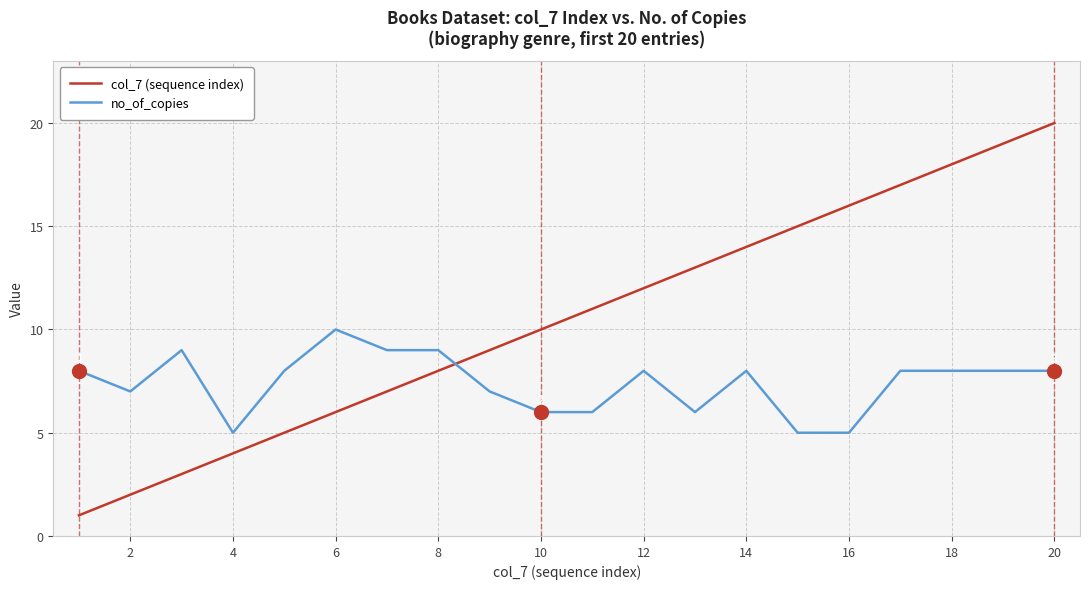

Which series ends up on top after the final intersection of no_of_copies and col_7 (sequence index)?

col_7 (sequence index)